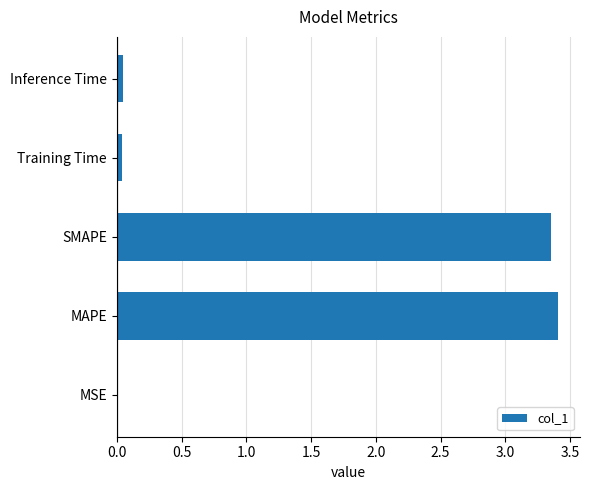

At which category does the chart reach its peak across all series?

MAPE